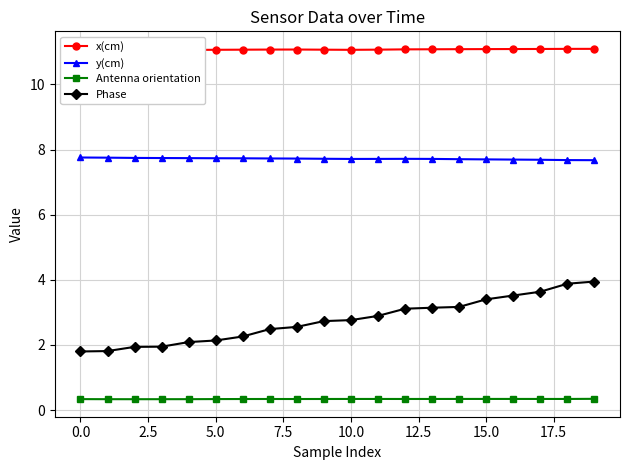

True or false: Antenna orientation and Phase intersect in this chart.

False